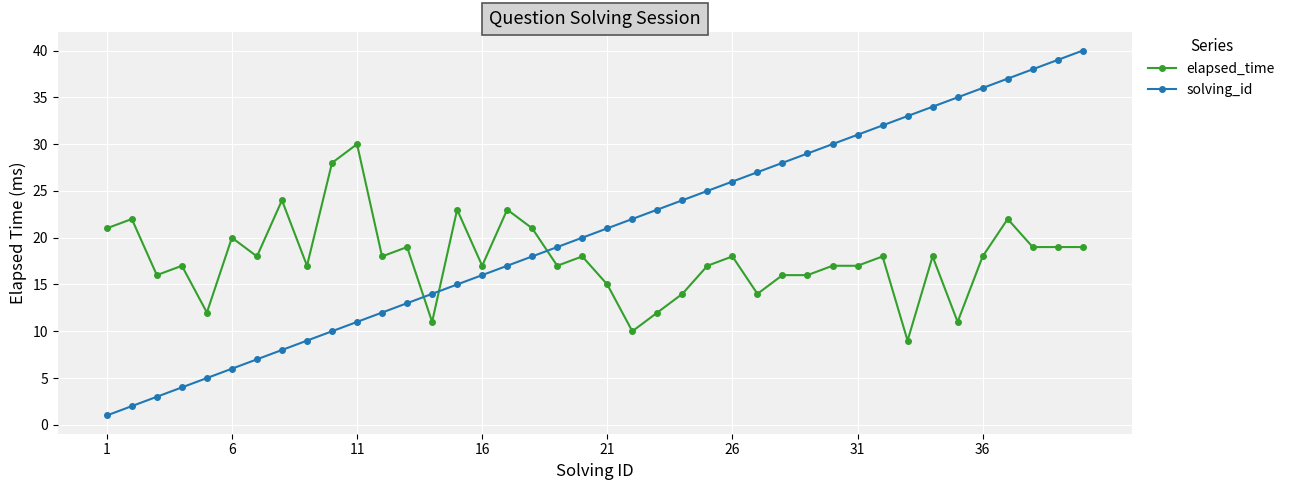

Reading left to right, what are all the values shown in this chart?

elapsed_time: 21	22	16	17	12	20	18	24	17	28	30	18	19	11	23	17	23	21	17	18	15	10	12	14	17	18	14	16	16	17	17	18	9	18	11	18	22	19	19	19
solving_id: 1	2	3	4	5	6	7	8	9	10	11	12	13	14	15	16	17	18	19	20	21	22	23	24	25	26	27	28	29	30	31	32	33	34	35	36	37	38	39	40